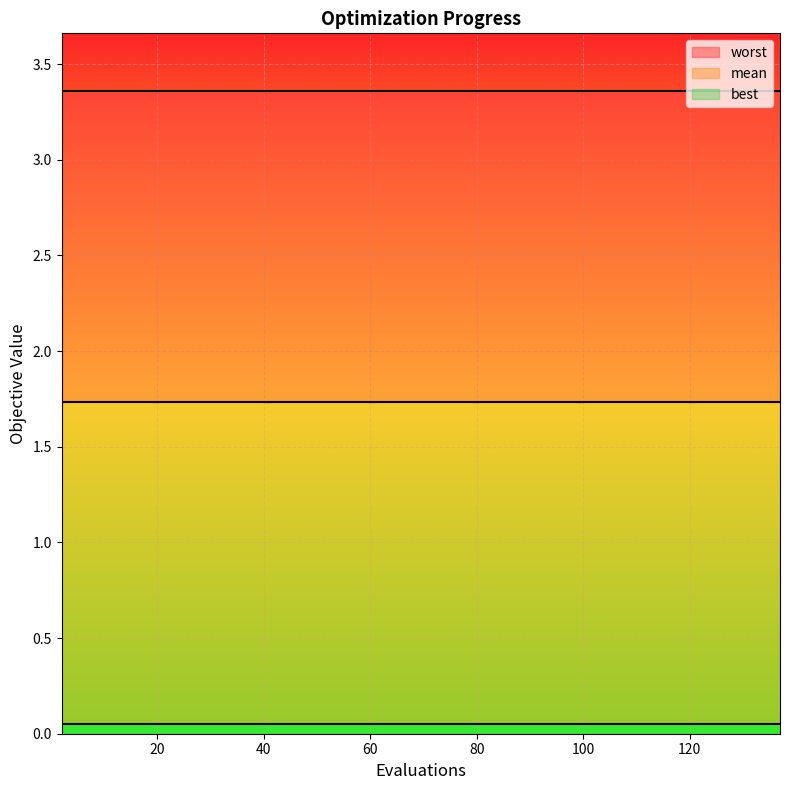

What is the average value of the best series?

0.1